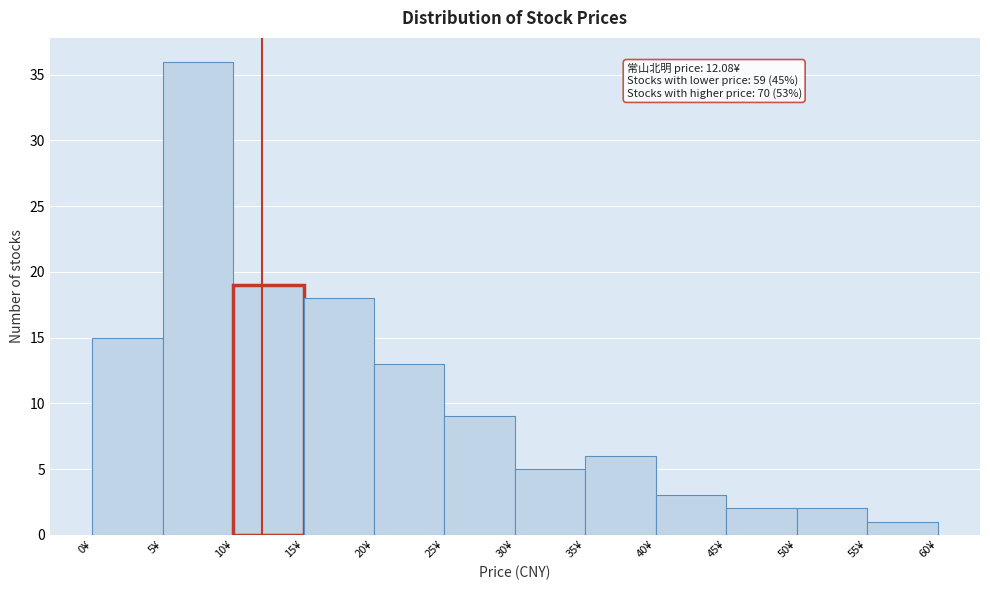

Which range on the x-axis has the tallest bar?

5 to 10